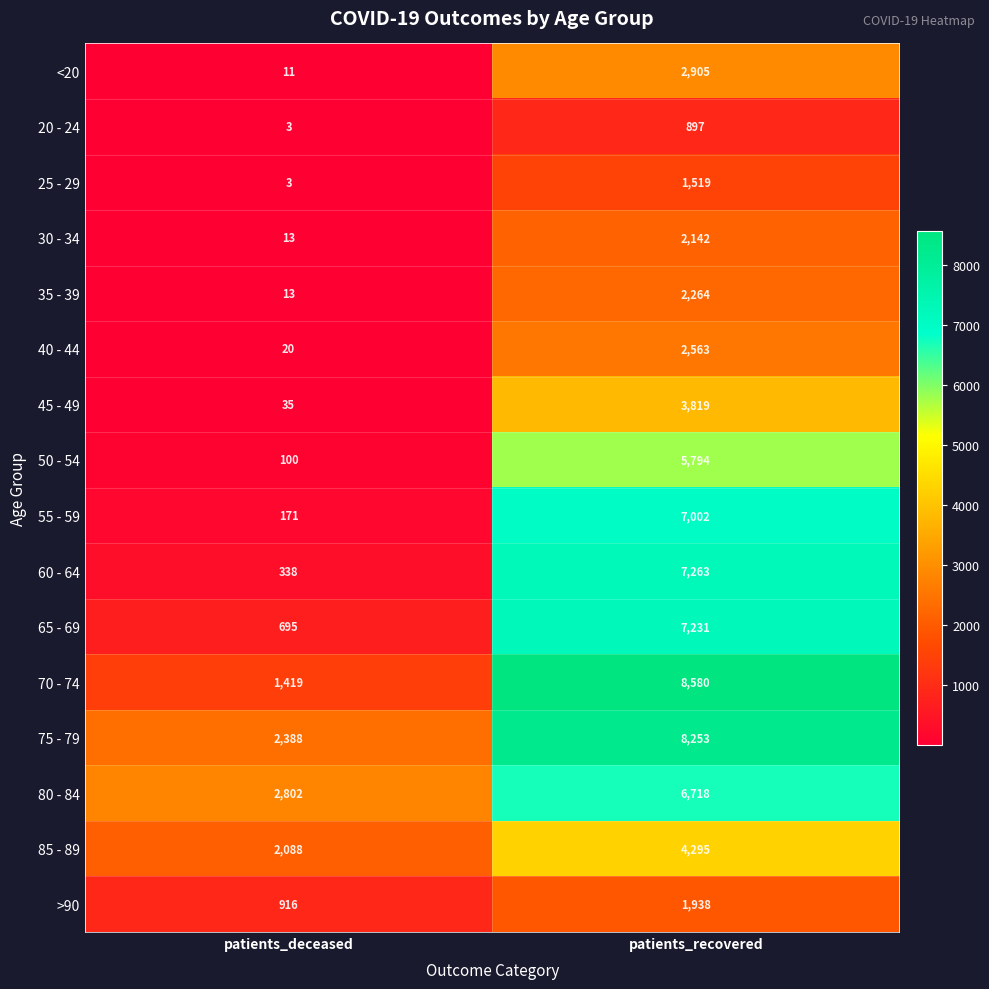

What is the difference between the highest and lowest values at patients_recovered?

7683